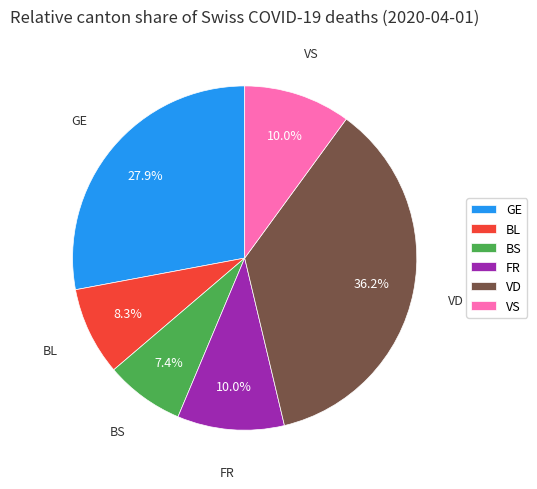

What is the ratio of the value at FR to the value at BS?

1.4